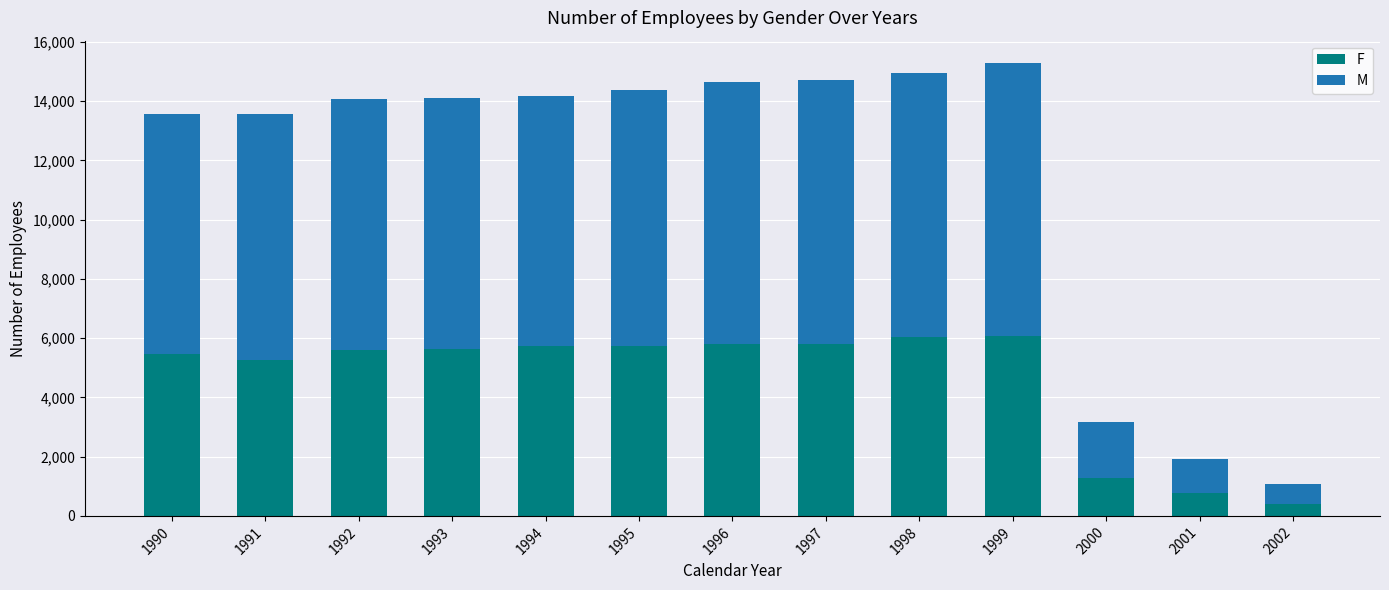

How many data points in F are less than 5623?

6